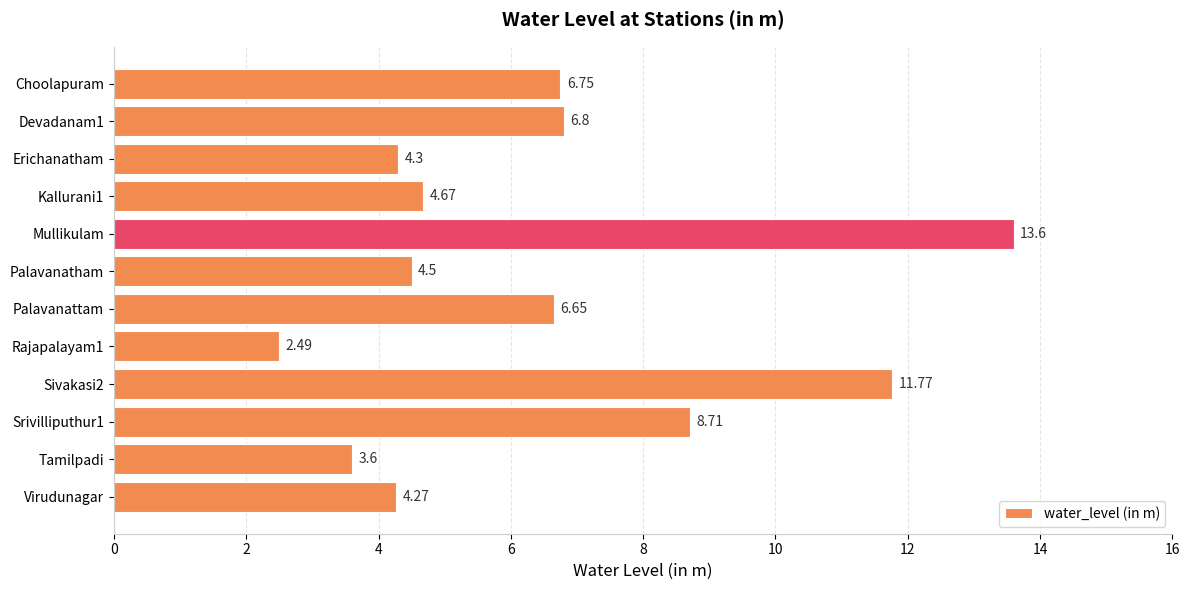

What is the sum of all values?

78.1